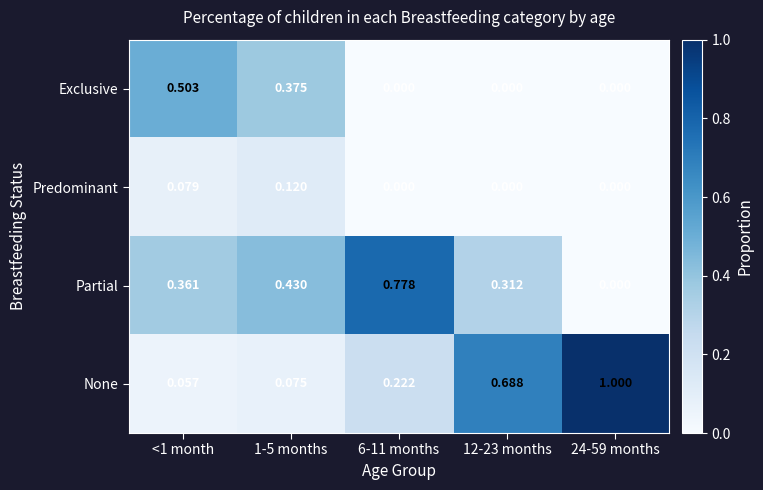

Which series has the widest spread of values?

None